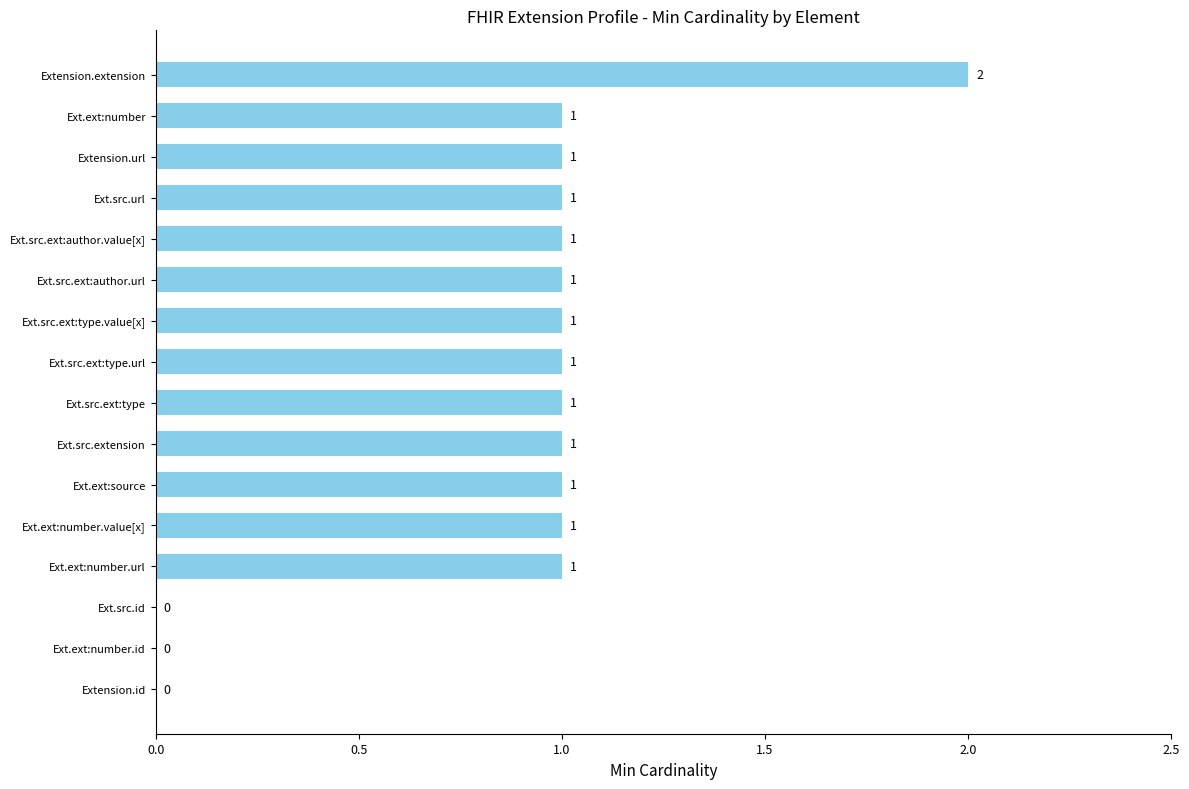

Which category has the highest value across all series?

Extension.extension